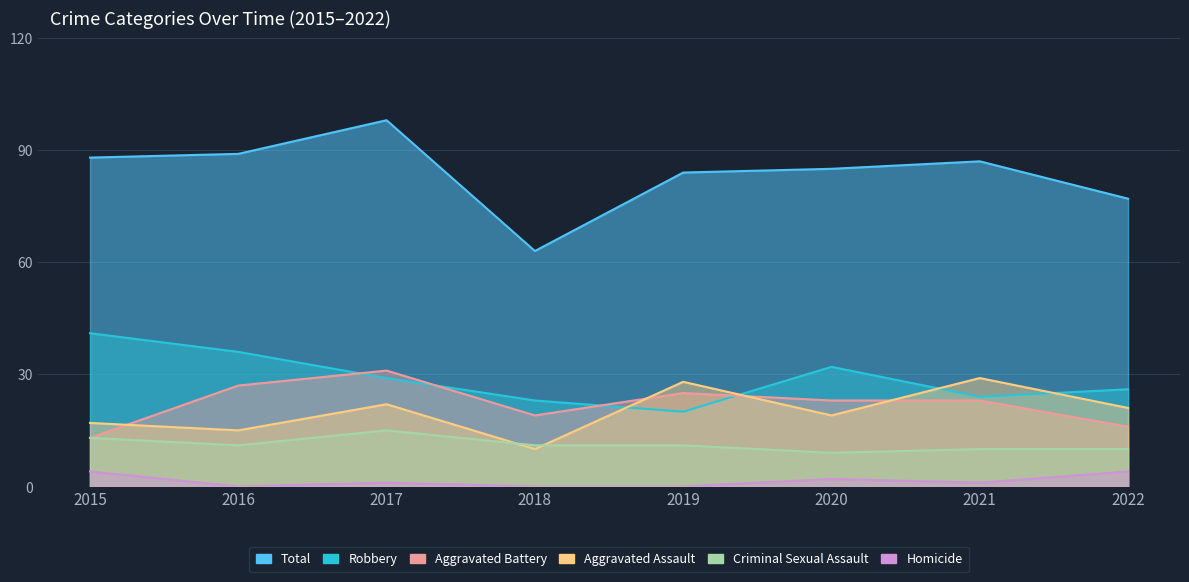

What is the difference between the second highest and minimum values in the Total series?

26